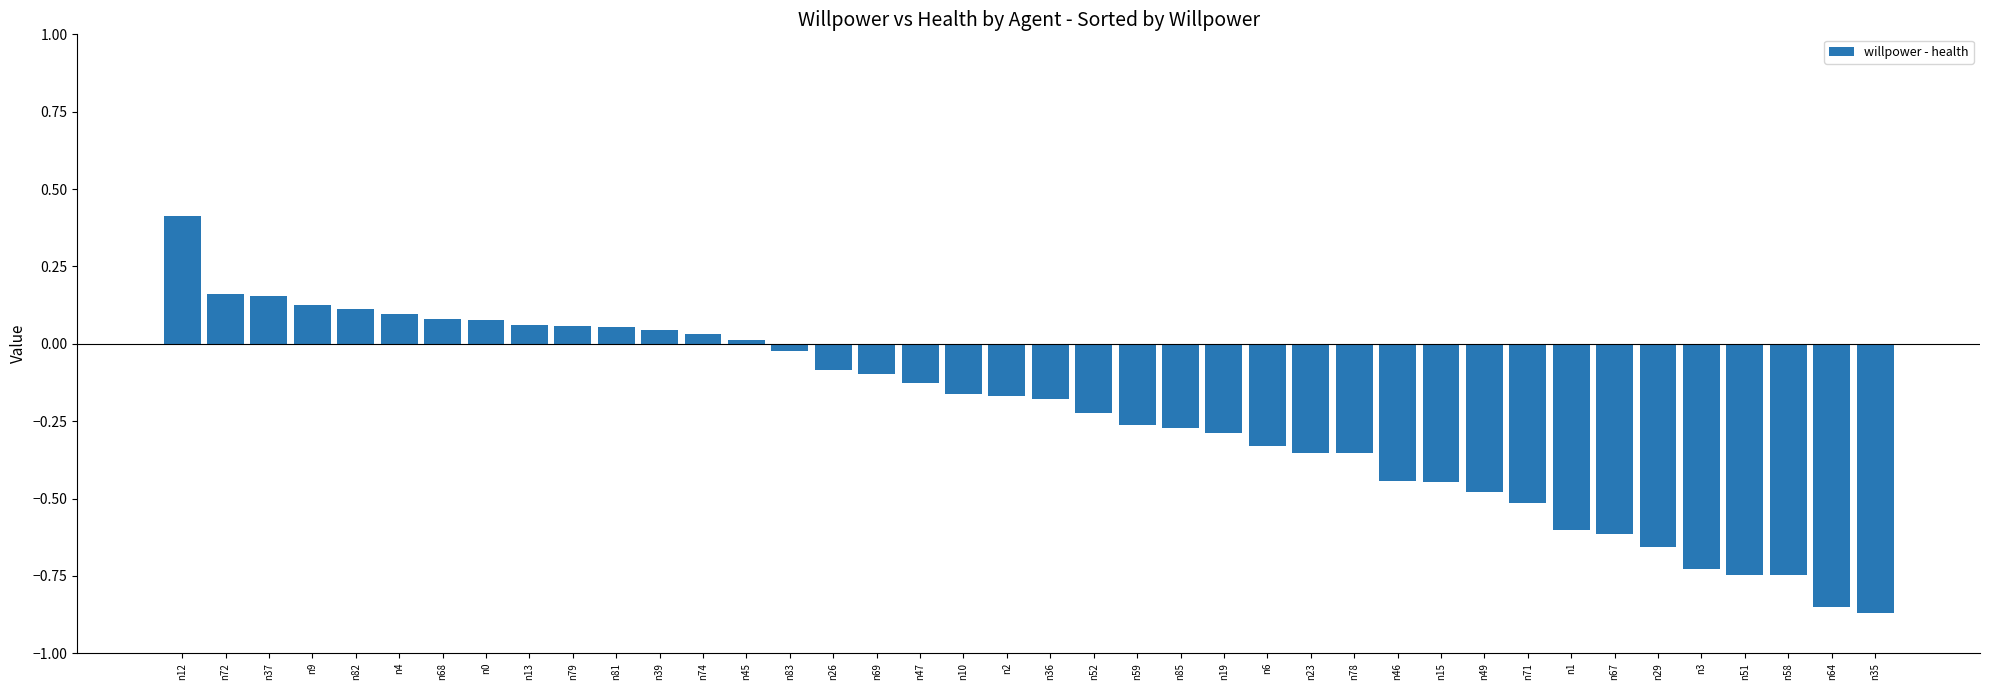

What value does the data have at n1?

-0.6